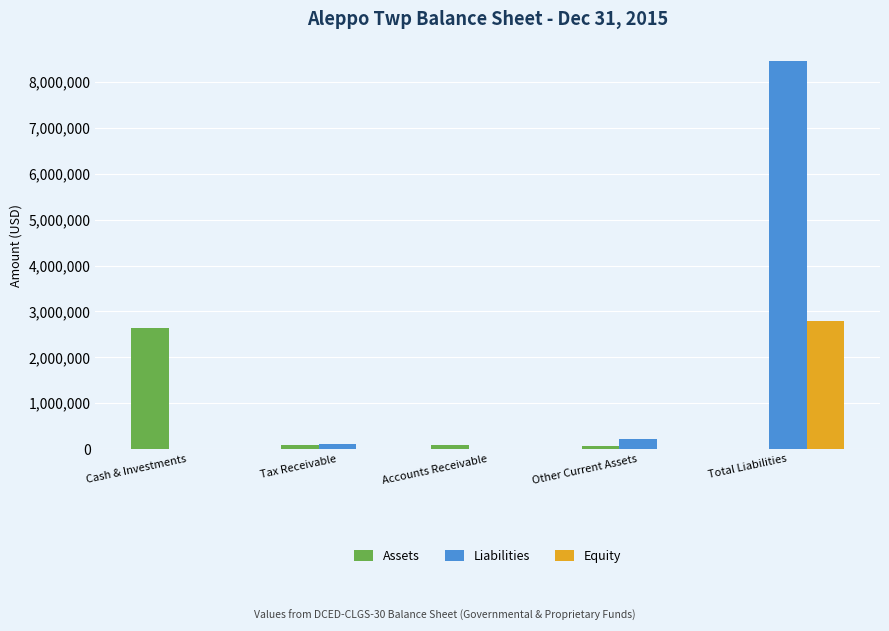

Is it true that Liabilities equals 4348088 at Accounts Receivable?

False